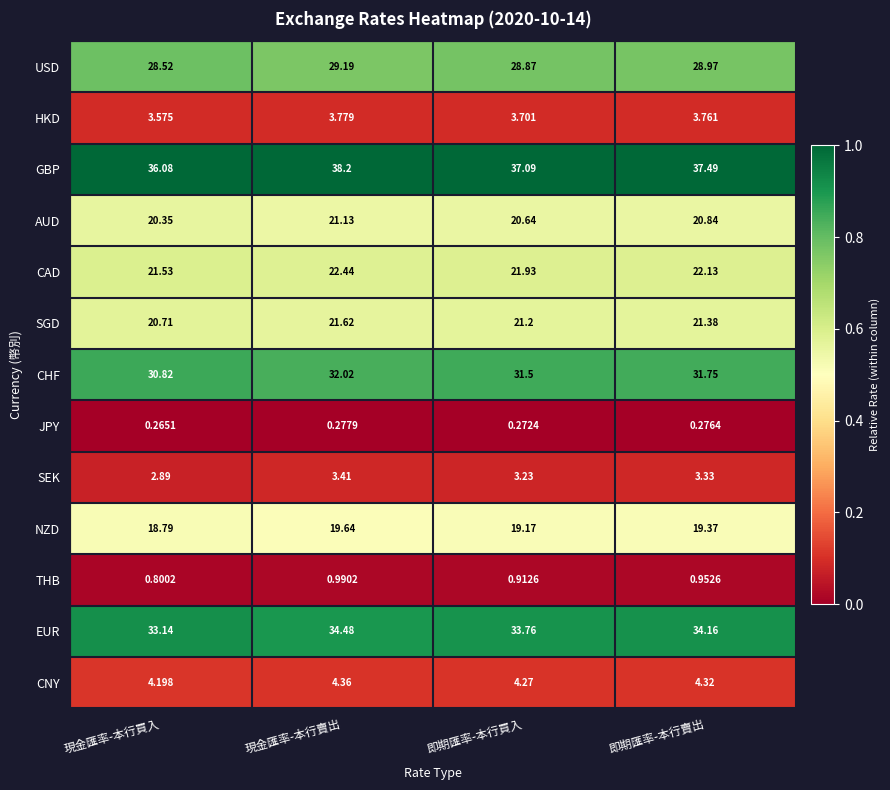

List the series in order of their peak value, lowest first.

JPY, THB, SEK, HKD, CNY, NZD, AUD, SGD, CAD, USD, CHF, EUR, GBP